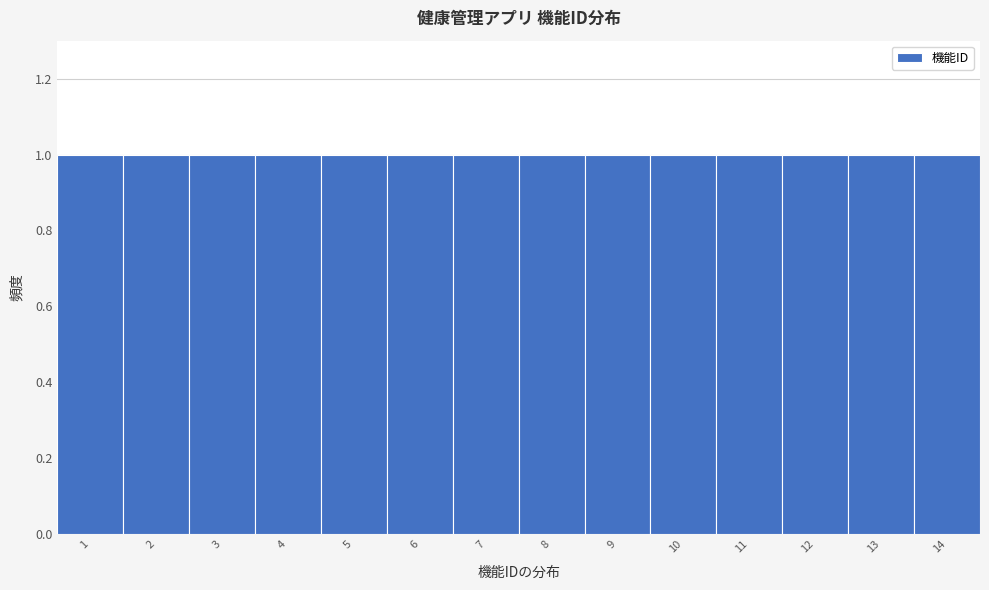

Reading left to right, list every bar in this chart as the range it spans on the x-axis followed by its height. The values are not printed on the chart, so give them approximately, as read against the axis.

0.5 to 1.5: 1
1.5 to 2.5: 1
2.5 to 3.5: 1
3.5 to 4.5: 1
4.5 to 5.5: 1
5.5 to 6.5: 1
6.5 to 7.5: 1
7.5 to 8.5: 1
8.5 to 9.5: 1
9.5 to 10.5: 1
10.5 to 11.5: 1
11.5 to 12.5: 1
12.5 to 13.5: 1
13.5 to 14.5: 1